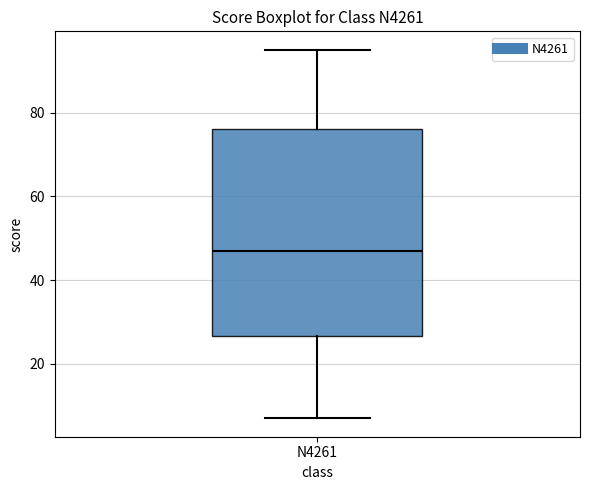

Transcribe this box plot: give where the median line is, the range the box spans, and where the two whiskers end, as read against the y-axis. The values are not printed on the chart, so give them approximately, as read against the axis.

median 48, box 26 to 76, whiskers 8 to 96